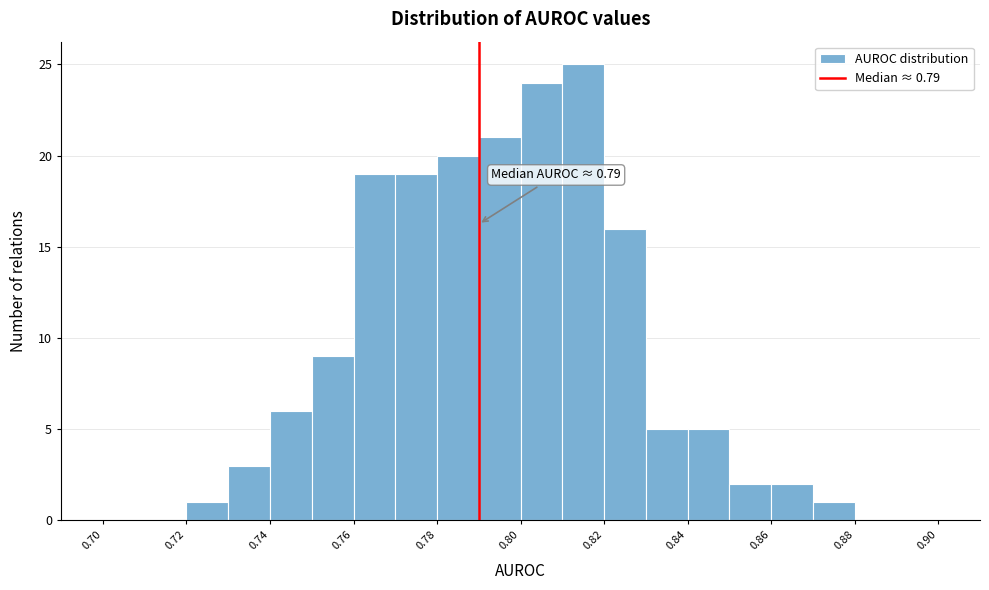

Over which range of the x-axis is the bar tallest?

0.81 to 0.82